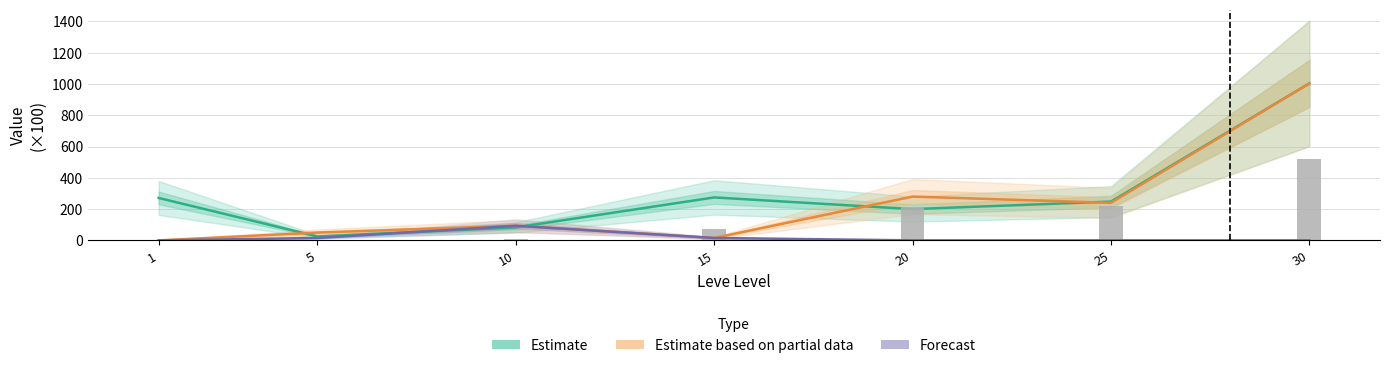

Is it true that Estimate equals 36.6 at 5?

False